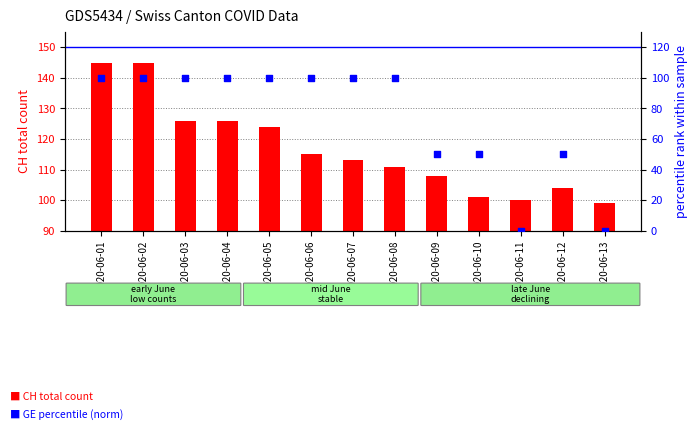

What is the total value across all series at 2020-06-10?

151.0